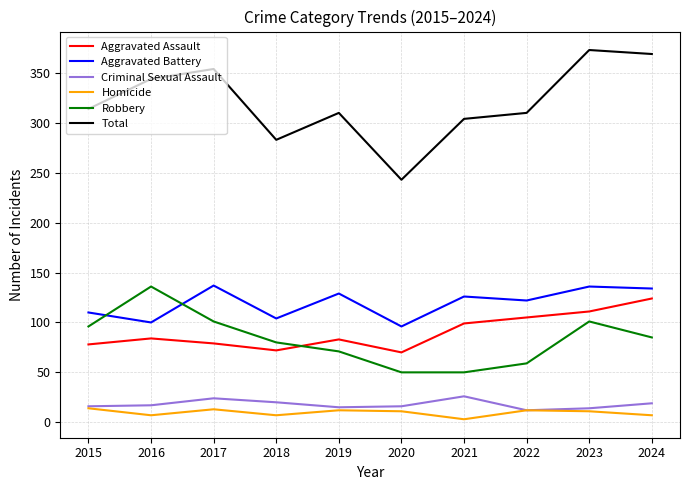

Read the Homicide value at 2020, to the nearest 10.

10